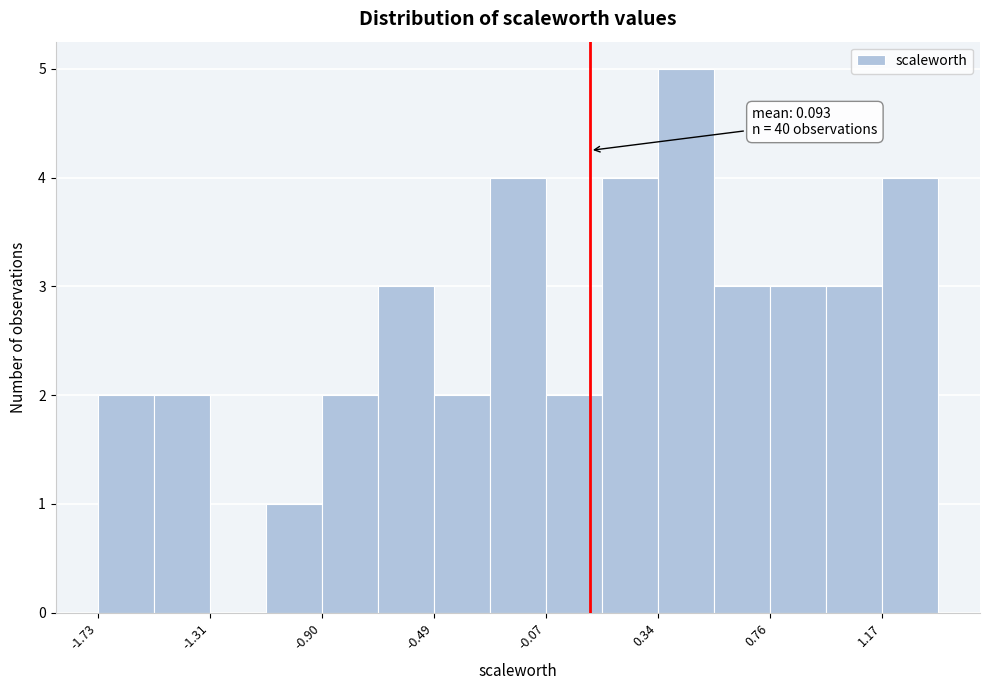

Which range on the x-axis has the tallest bar?

0.35 to 0.55